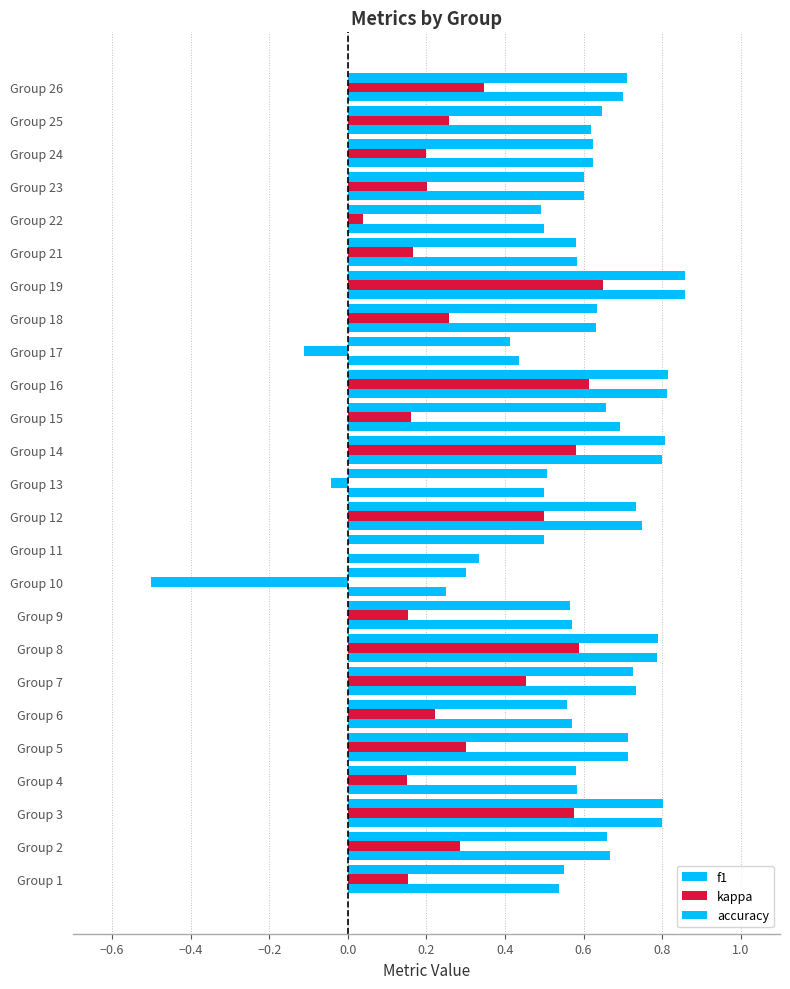

At how many categories does at least one series exceed 0?

25